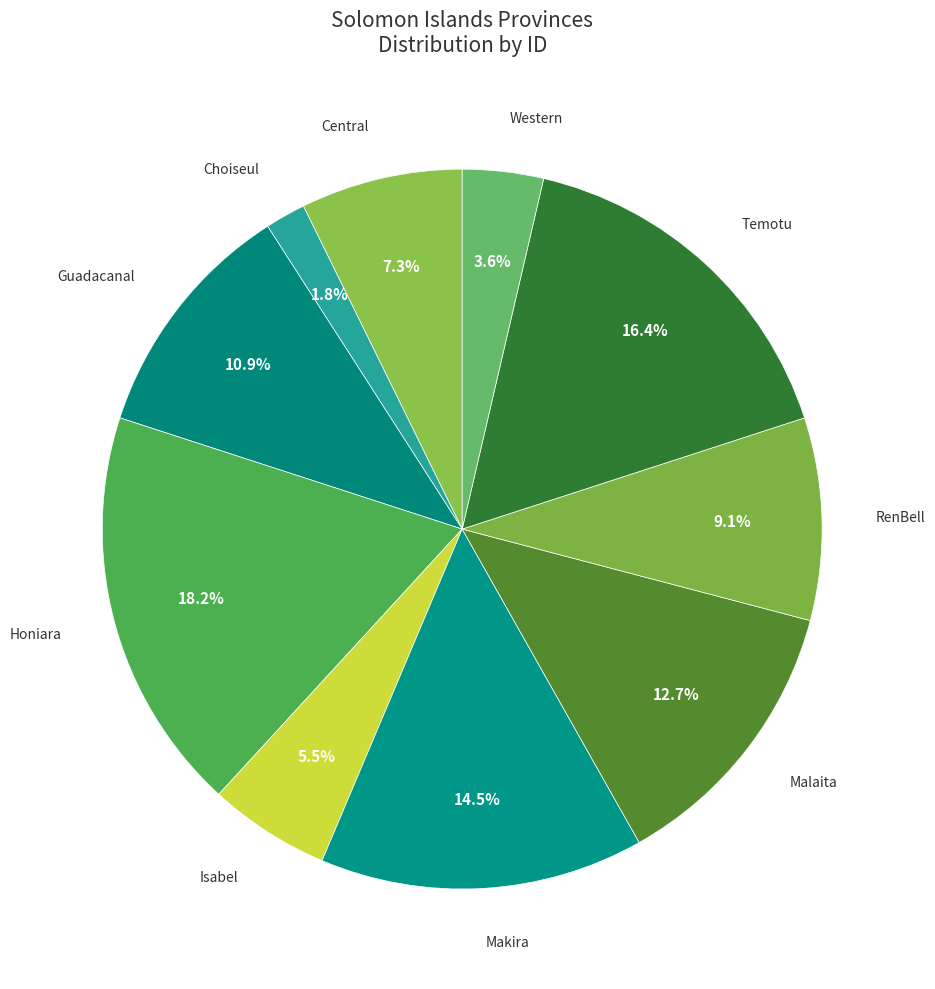

To the nearest percent, what is the difference between the Choiseul and Western slice percentages?

2%